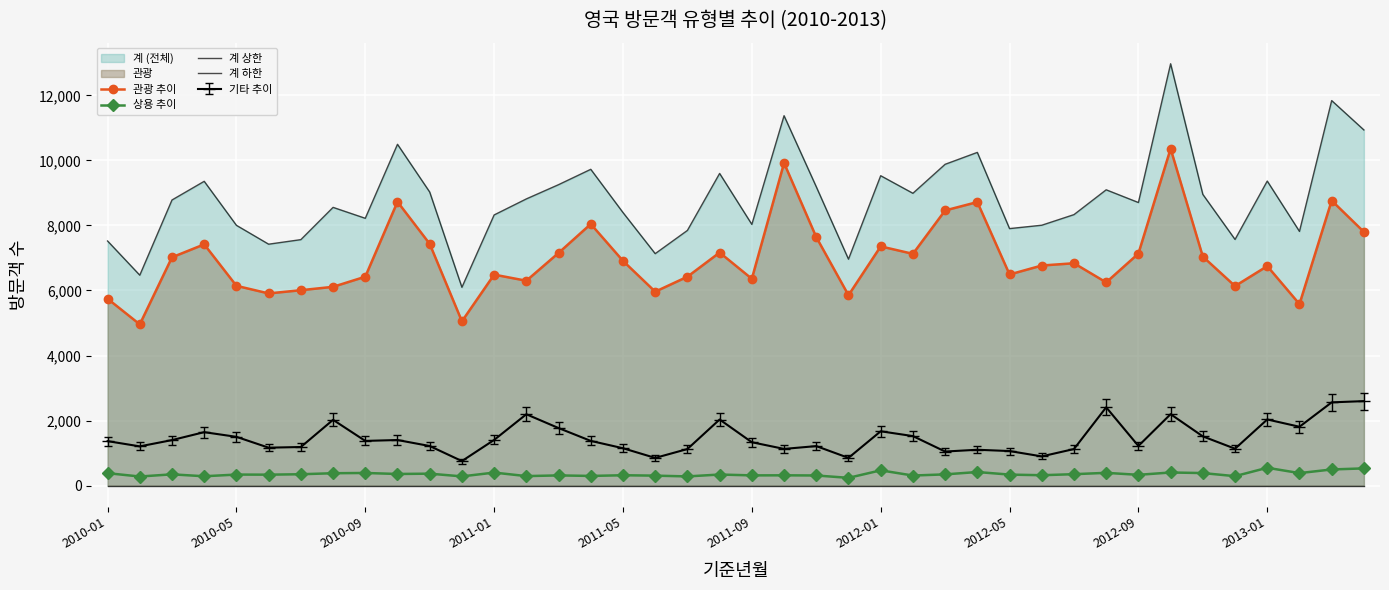

Reading right to left, extract all data points from this chart.

관광 추이: 7800	8764	5581	6749	6135	7041	10359	7134	6248	6837	6767	6492	8718	8460	7126	7355	5854	7640	9919	6359	7166	6423	5963	6910	8043	7154	6299	6487	5052	7432	8727	6423	6112	6008	5909	6143	7418	7020	4958	5746
상용 추이: 530	497	385	549	291	386	404	332	393	352	320	339	418	346	310	470	239	312	317	315	341	283	307	319	298	314	293	401	284	368	358	389	381	350	337	340	288	347	280	383
계 상한: 10935	11838	7816	9364	7569	8954	12970	8704	9095	8332	8006	7902	10245	9879	8988	9528	6963	9189	11373	8032	9598	7846	7132	8396	9725	9253	8815	8322	6098	9026	10494	8219	8555	7563	7423	8003	9356	8782	6470	7521
계 하한: 0	0	0	0	0	0	0	0	0	0	0	0	0	0	0	0	0	0	0	0	0	0	0	0	0	0	0	0	0	0	0	0	0	0	0	0	0	0	0	0